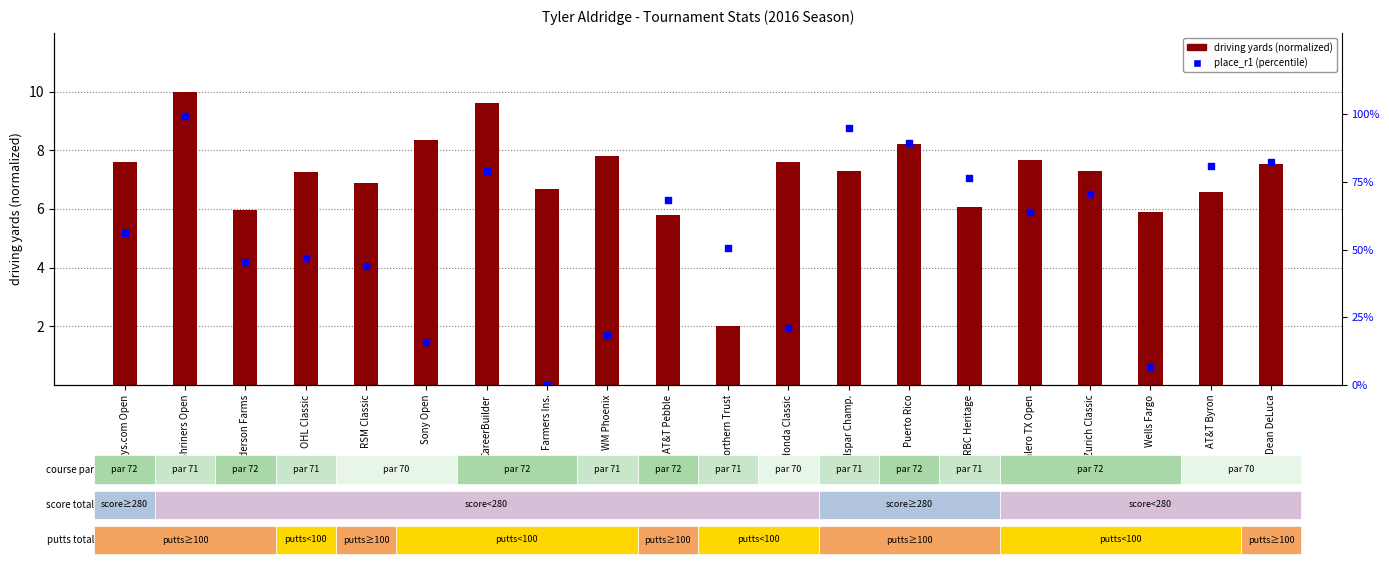

Which series reaches the minimum Y coordinate?

place_r1 (percentile)